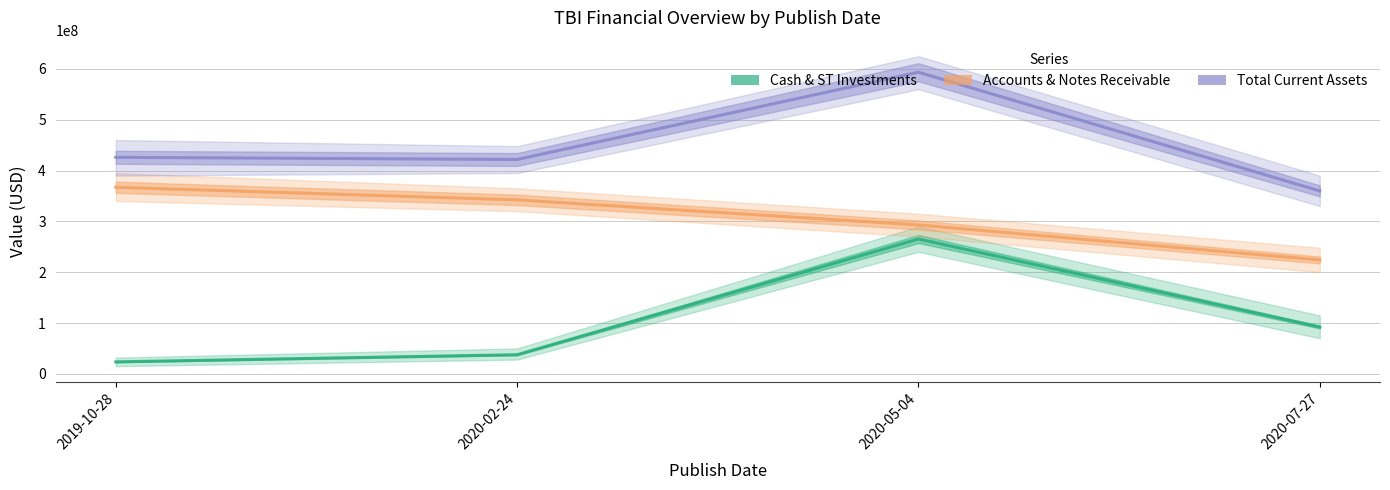

The value of Cash & ST Investments at 2020-02-24 is 37608000. True or false?

True